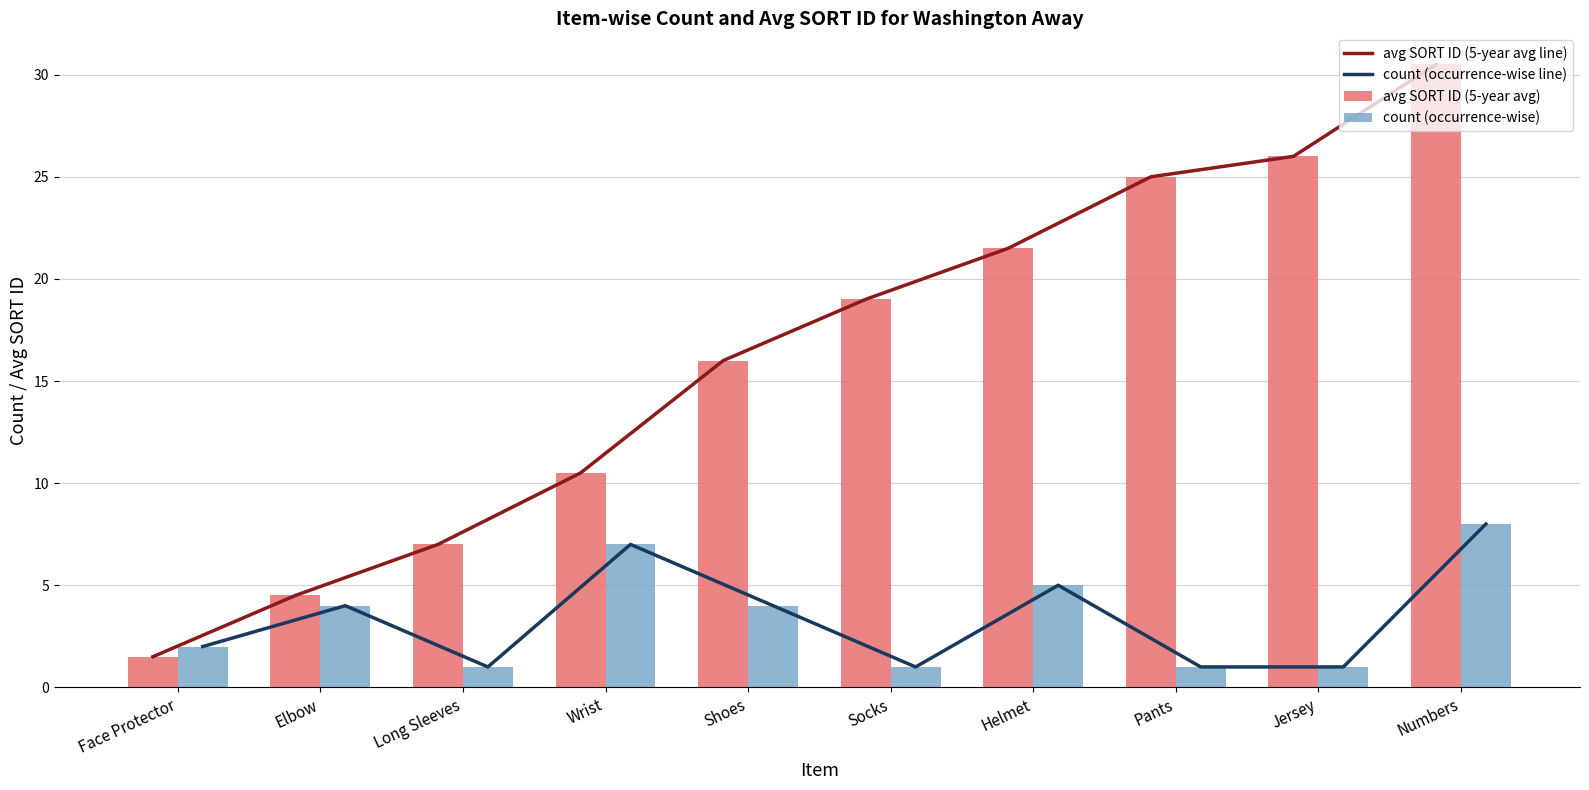

What is the label of the 1st bar from the right?

Numbers